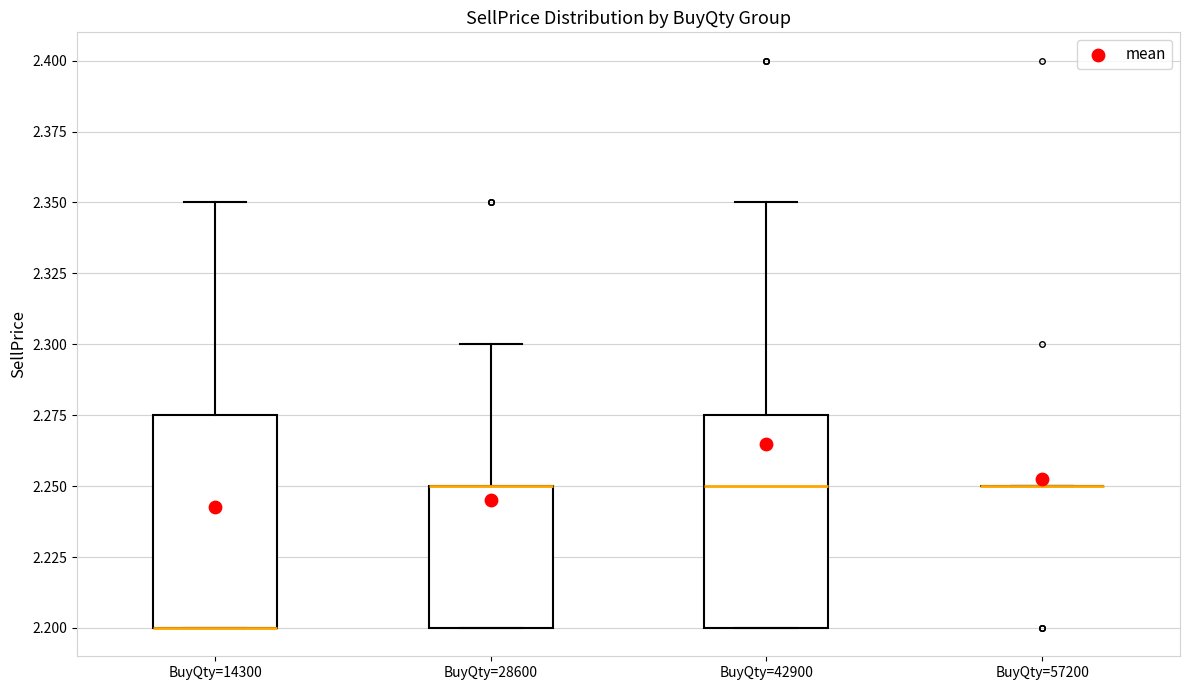

Where does the upper whisker of the box for BuyQty=28600 end on the y-axis? The values are not printed on the chart, so give them approximately, as read against the axis.

2.300